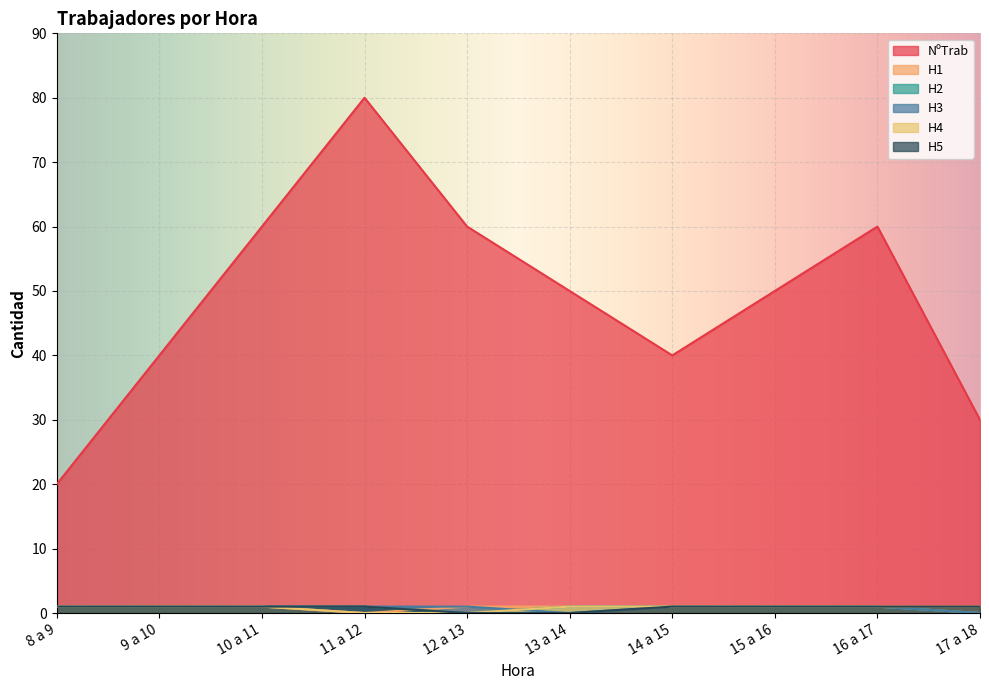

Reading right to left, list all the values displayed in this chart.

NºTrab: 30	60	50	40	50	60	80	60	40	20
H1: 0	1	1	1	1	1	0	1	1	1
H2: 0	1	1	1	1	0	1	1	1	1
H3: 0	1	1	1	0	1	1	1	1	1
H4: 1	1	1	1	1	0	0	1	1	1
H5: 1	1	1	1	0	0	1	1	1	1